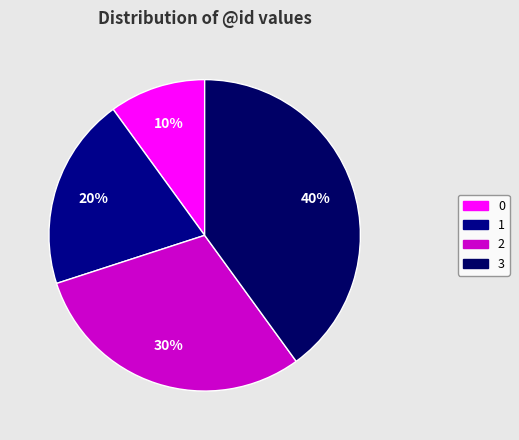

What is the largest slice in the pie chart?

3